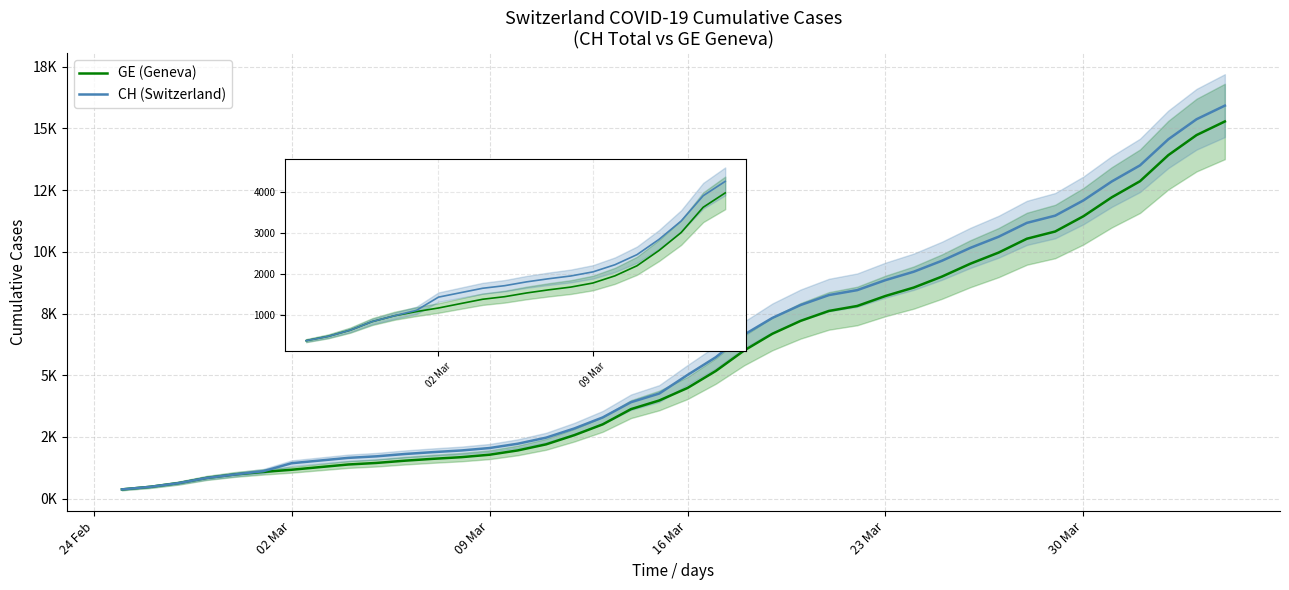

List the labels in order of CH (Switzerland) value, largest first.

39, 38, 37, 36, 35, 34, 33, 32, 31, 30, 29, 28, 27, 26, 25, 24, 23, 22, 21, 20, 19, 18, 17, 16, 15, 14, 13, 12, 11, 10, 9, 8, 7, 6, 30 Mar, 23 Mar, 16 Mar, 09 Mar, 02 Mar, 24 Feb